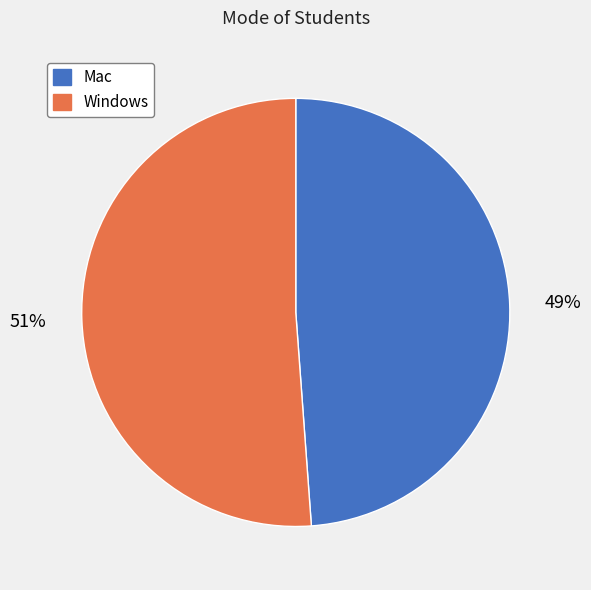

Do Mac and Windows together represent more than half of the pie?

Yes